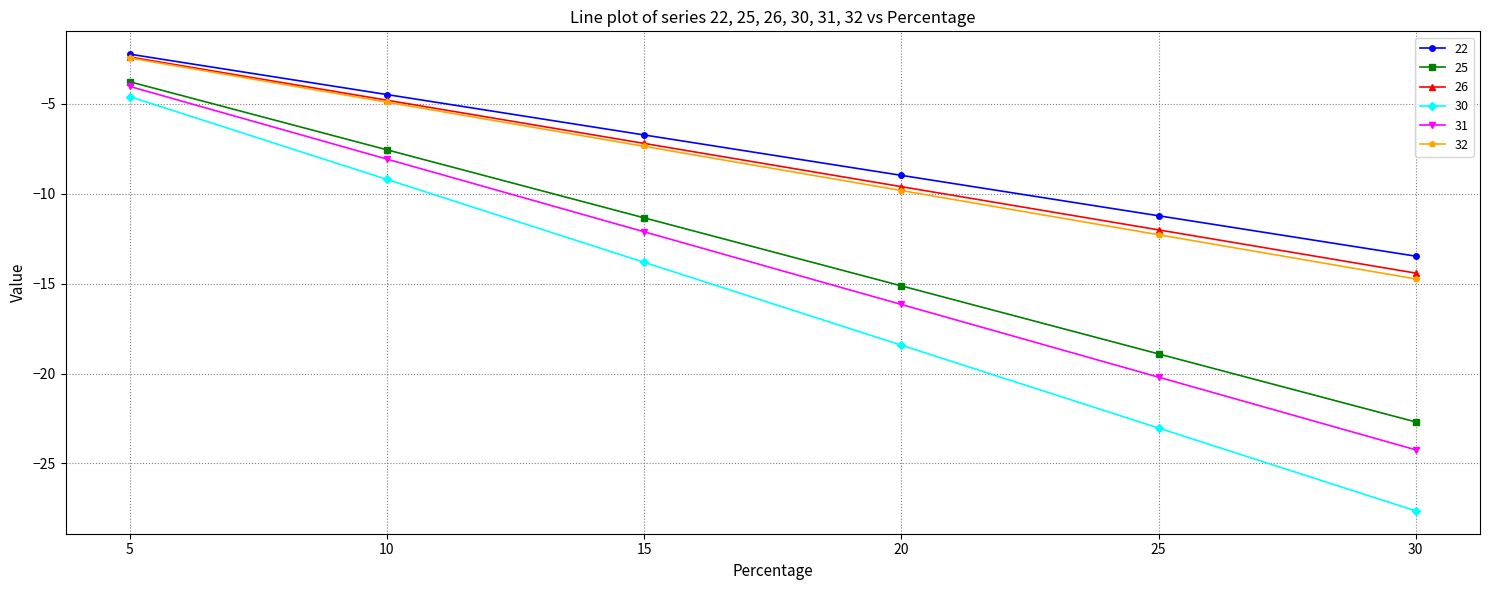

Count the number of data series in this chart.

6